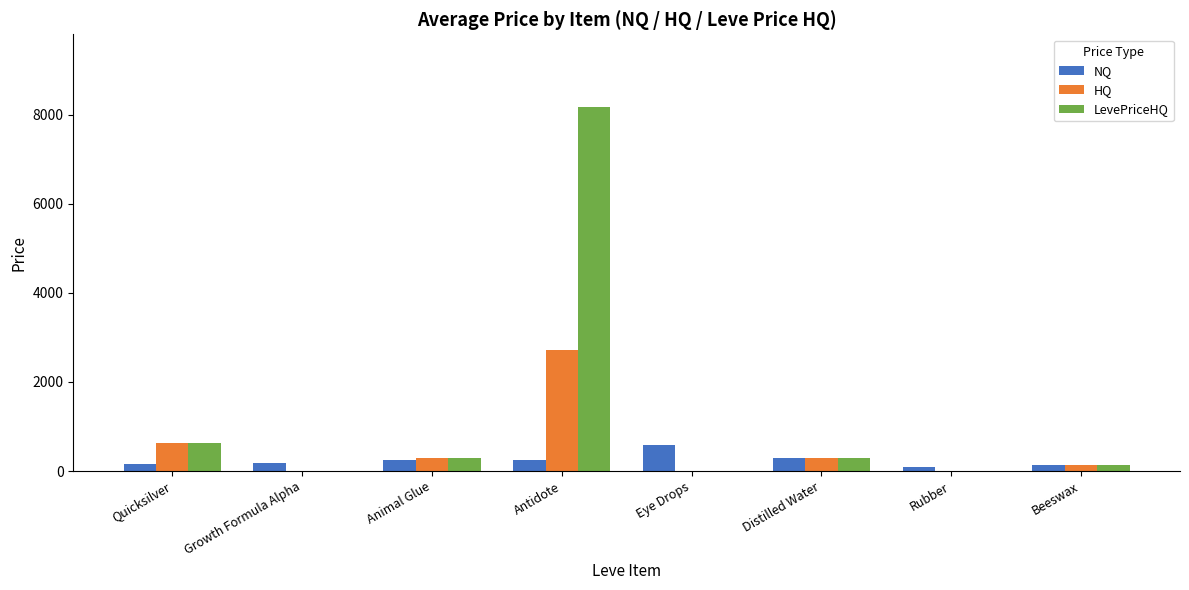

Which category has the highest value in the NQ series?

Eye Drops